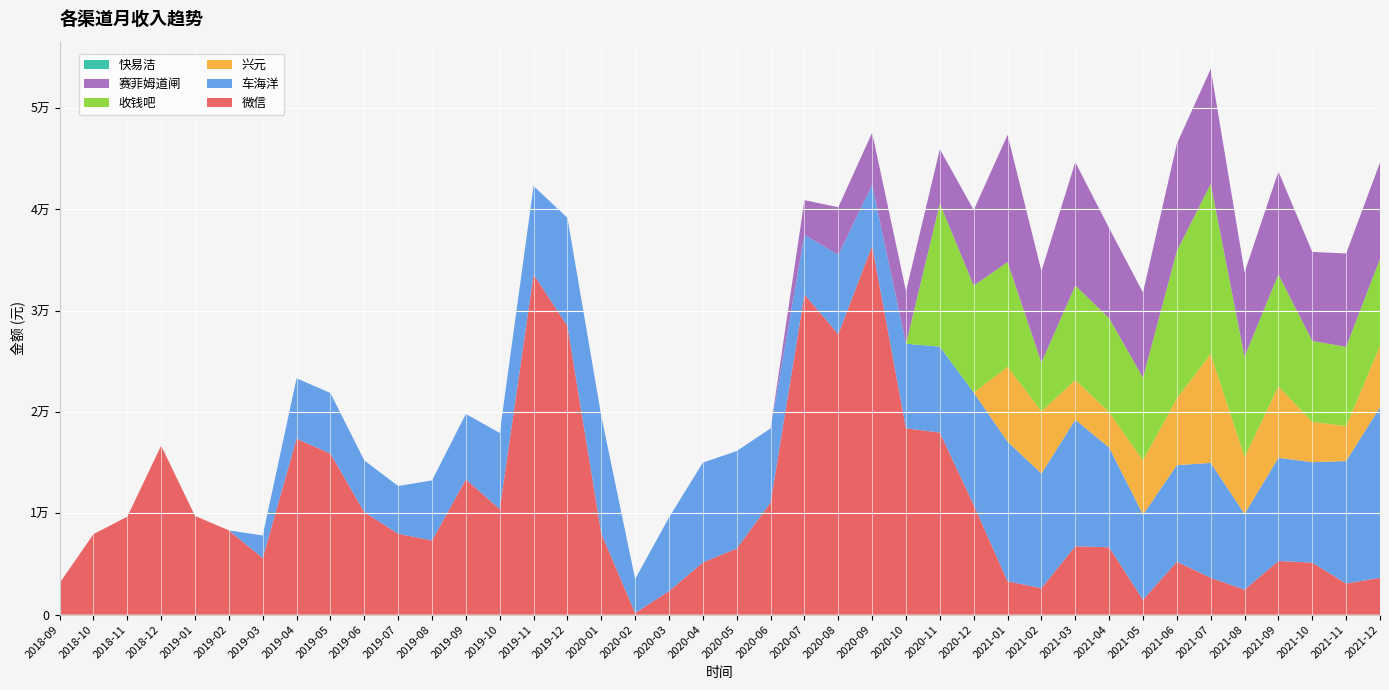

Reading left to right, extract all data points from this chart.

微信: 3114.1	7946.1	9673.1	16683.3	9750.5	8318.4	5581.4	17368.5	15903.0	10123.5	7986.9	7320.5	13348.0	10423.4	33575.9	28503.0	8013.8	156.0	2326.0	5155.2	6534.5	11057.4	31610.3	27688.3	36408.6	18391.2	17978.9	10835.9	3295.4	2611.2	6757.9	6650.8	1466.8	5225.8	3635.1	2468.0	5300.0	5137.9	3069.3	3635.7
车海洋: 0.0	0.0	0.0	0.0	0.0	0.0	2234.4	5965.0	5973.4	5106.8	4710.2	5929.5	6461.3	7512.9	8737.0	10661.0	11588.8	3357.1	7265.0	9854.2	9614.5	7325.1	5883.6	7837.8	6023.0	8354.7	8477.2	11088.6	13775.4	11315.0	12483.1	9850.1	8402.3	9529.7	11344.6	7479.1	10187.0	9912.7	12089.5	16838.5
兴元: 0.0	0.0	0.0	0.0	0.0	0.0	0.0	0.0	0.0	0.0	0.0	0.0	0.0	0.0	0.0	0.0	0.0	0.0	0.0	0.0	0.0	0.0	0.0	0.0	0.0	0.0	0.0	0.0	7398.4	6148.5	3923.4	3495.2	5352.8	6611.0	10755.5	5627.7	7059.7	3977.7	3459.8	6051.3
收钱吧: 0.0	0.0	0.0	0.0	0.0	0.0	0.0	0.0	0.0	0.0	0.0	0.0	0.0	0.0	0.0	0.0	0.0	0.0	0.0	0.0	0.0	0.0	0.0	0.0	0.0	0.0	14140.5	10564.2	10331.0	4805.7	9327.7	9269.6	8168.1	14530.4	16783.1	9887.0	11045.9	7994.1	7817.1	8605.5
赛菲姆道闸: 0.0	0.0	0.0	0.0	0.0	0.0	0.0	0.0	0.0	0.0	0.0	0.0	0.0	0.0	0.0	0.0	0.0	0.0	0.0	0.0	0.0	4.2	3425.0	4695.0	5145.0	5185.0	5360.0	7450.0	12565.0	9035.0	12175.2	8885.1	8405.0	10590.0	11350.0	8340.0	10150.0	8785.0	9220.0	9495.0
快易洁: 0.0	0.0	0.0	0.0	0.0	0.0	0.0	0.0	0.0	0.0	0.0	0.0	0.0	0.0	0.0	0.0	0.0	0.0	0.0	0.0	0.0	0.0	0.0	0.0	0.0	0.0	0.0	0.0	0.0	0.0	0.0	0.0	0.0	0.0	0.0	0.0	0.0	0.0	0.0	0.0